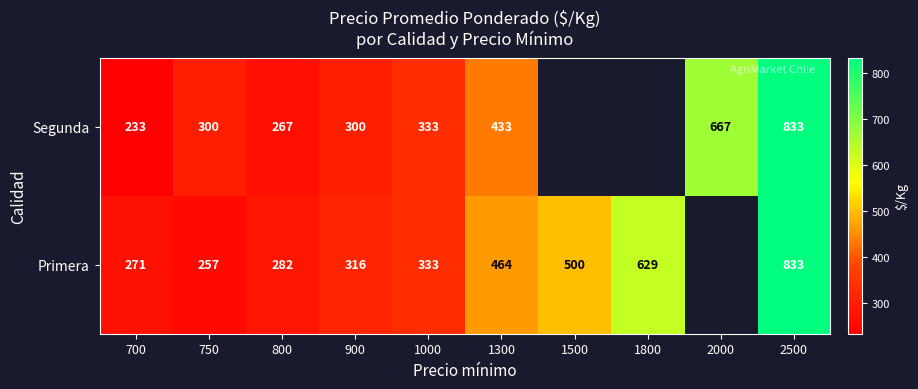

What is the total value across all series at 1300?

897